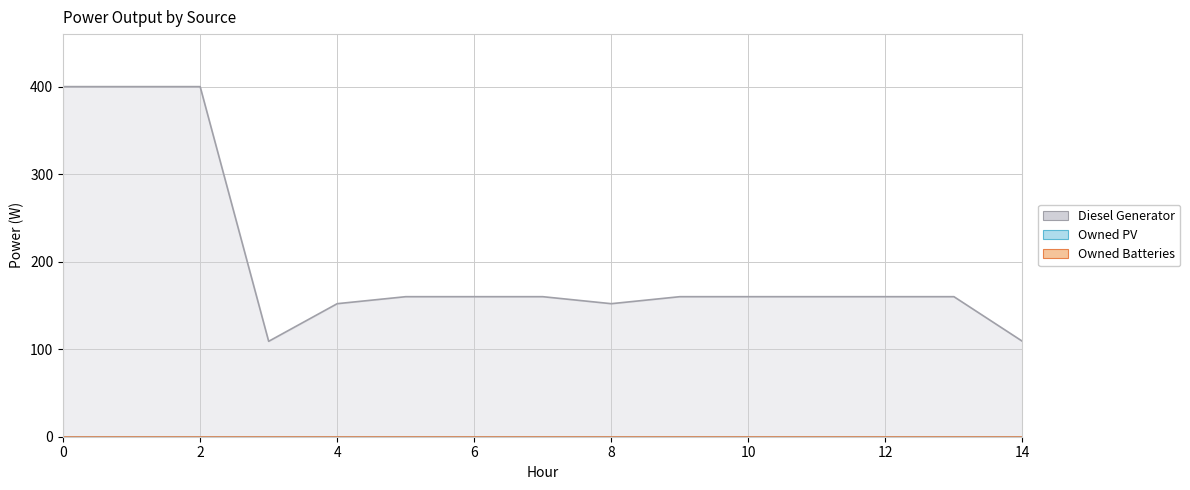

Which series has the widest spread of values?

Diesel Generator